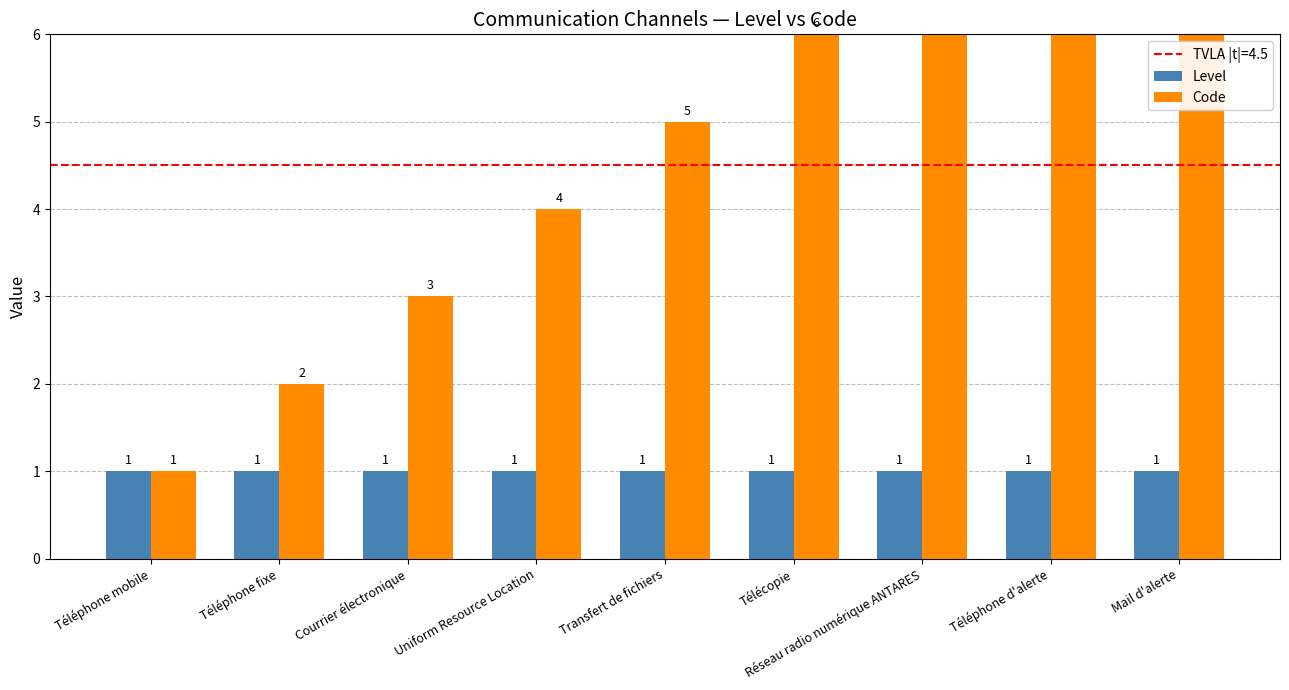

How many bars are there in total?

18